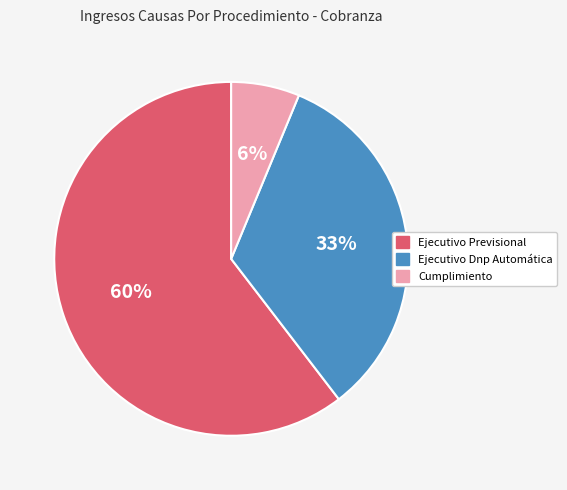

Between Ejecutivo Previsional and Ejecutivo Dnp Automática, which is larger?

Ejecutivo Previsional